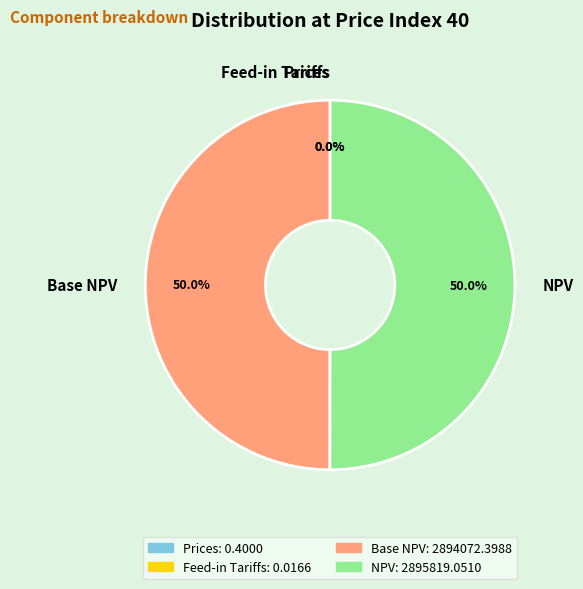

To the nearest percent, what is the difference between the largest and smallest slice percentages?

50%